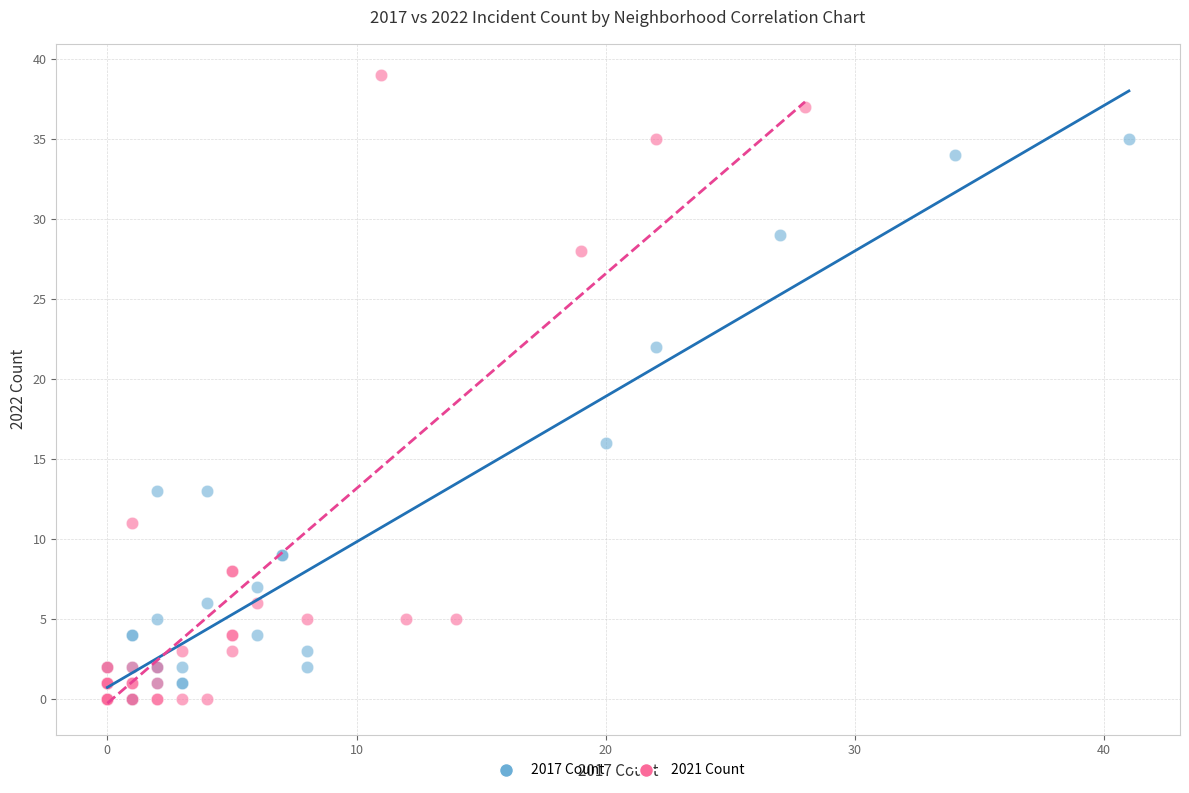

Which series has the largest Y range (max minus min)?

2021 Count